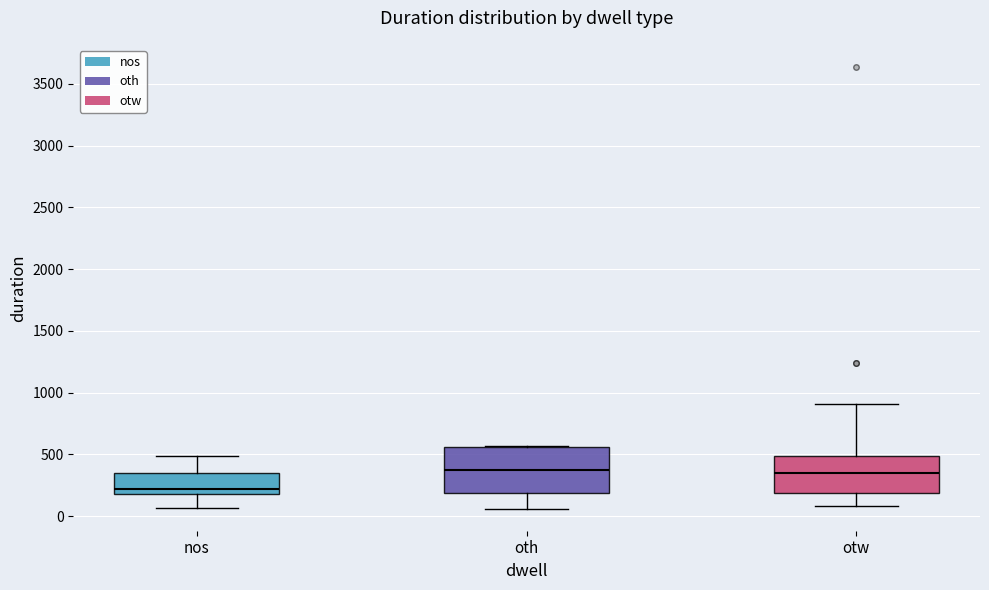

Comparing the boxes themselves (not the whiskers), which one is the tallest?

oth